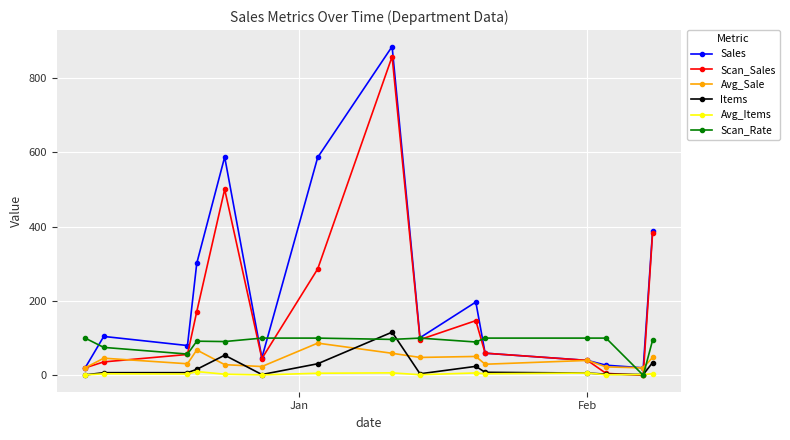

What is the value of the Avg_Sale point at the 8th from the left?

59.2